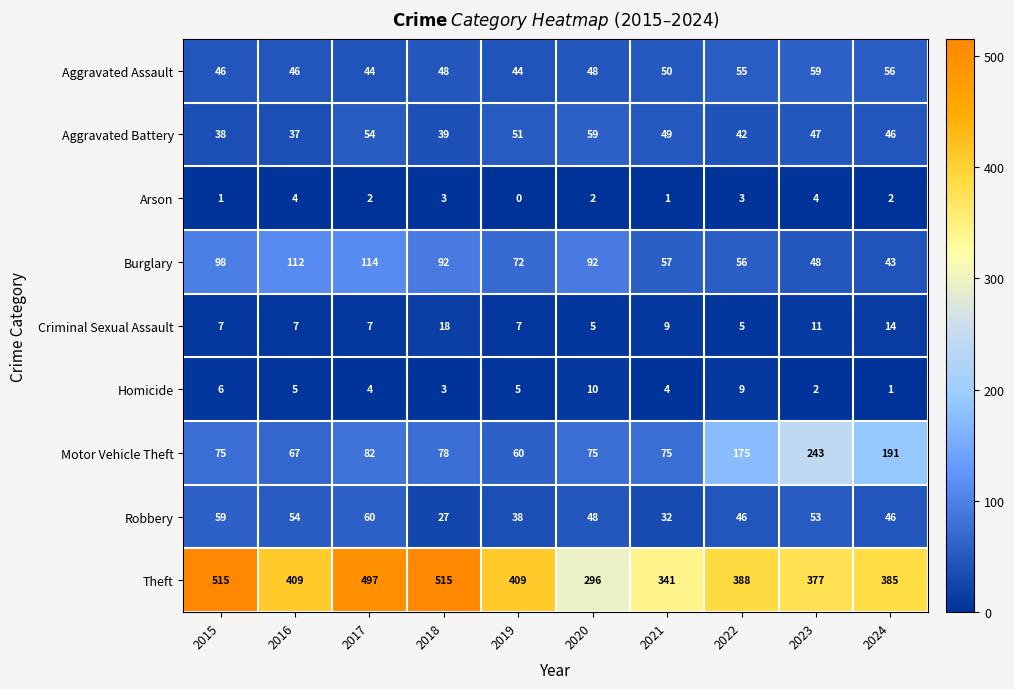

What is the spread (max minus min) of values at 2016?

405